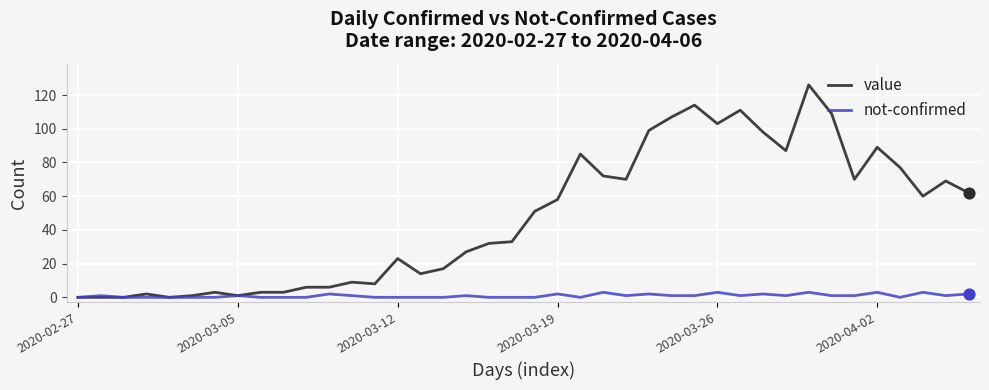

Which series has the largest total across all categories?

value